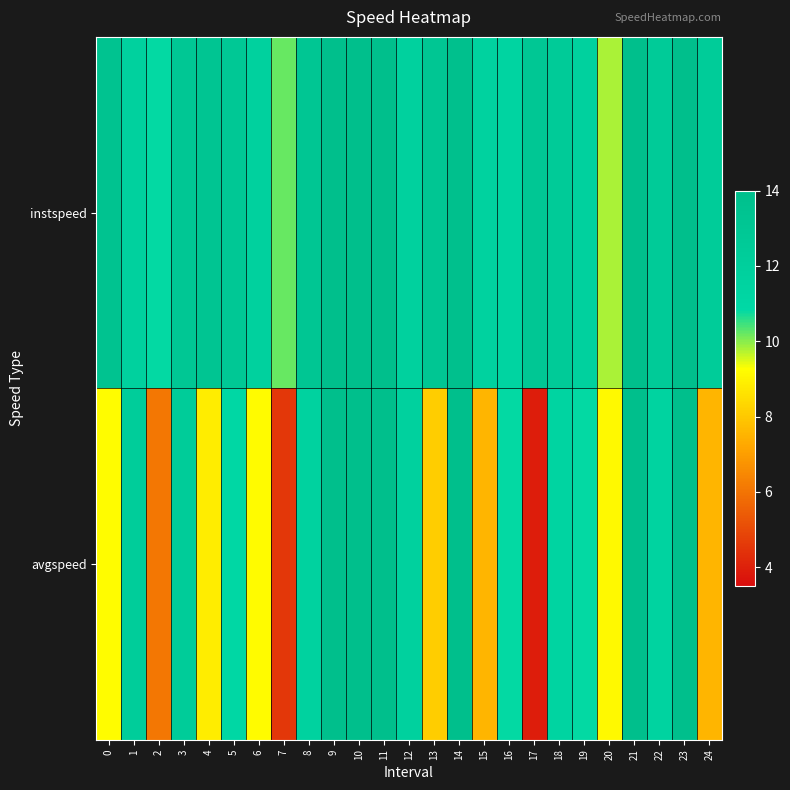

Which series has the widest spread of values?

avgspeed